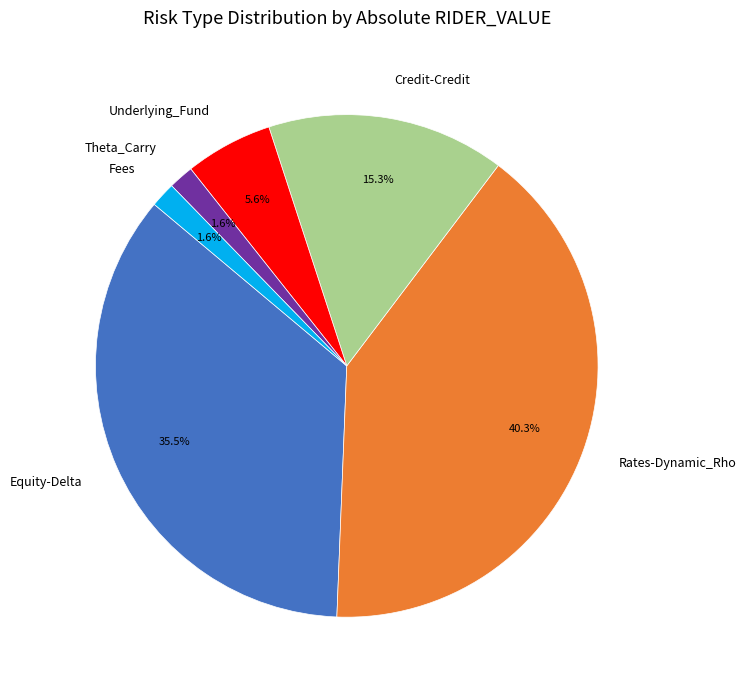

The Underlying_Fund slice represents 1% of the pie. True or false?

False